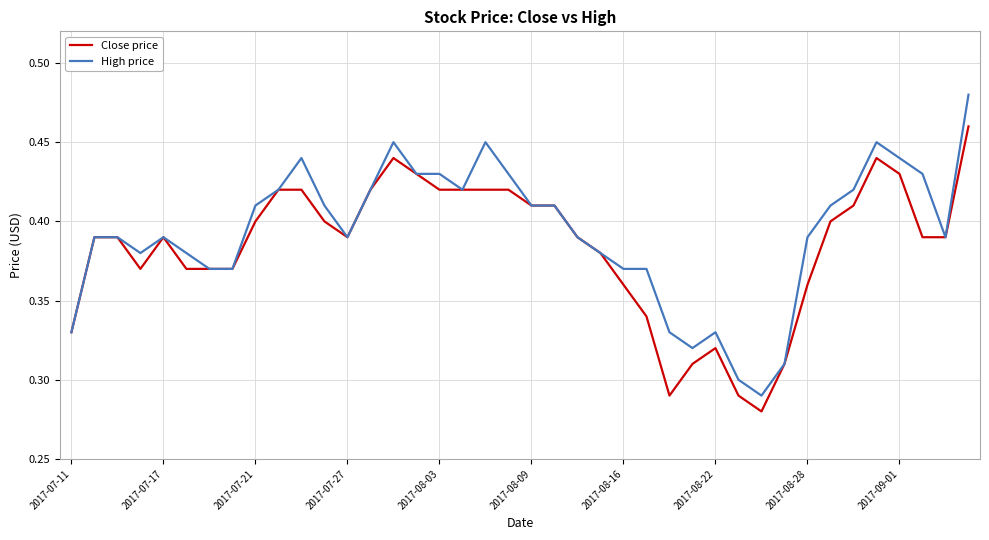

Which series has the largest range (max minus min)?

High price